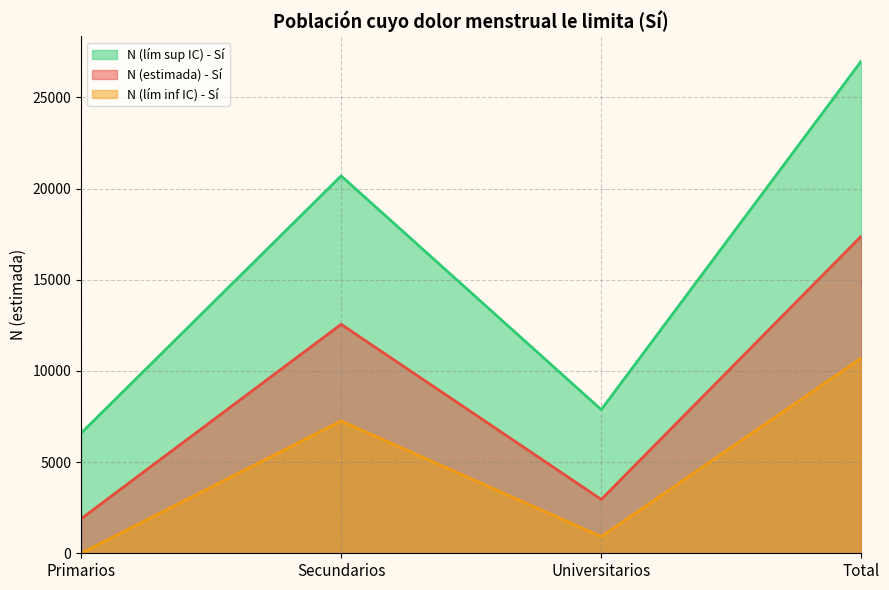

What is the sum of the N (estimada) - Sí values at Total and Universitarios?

20348